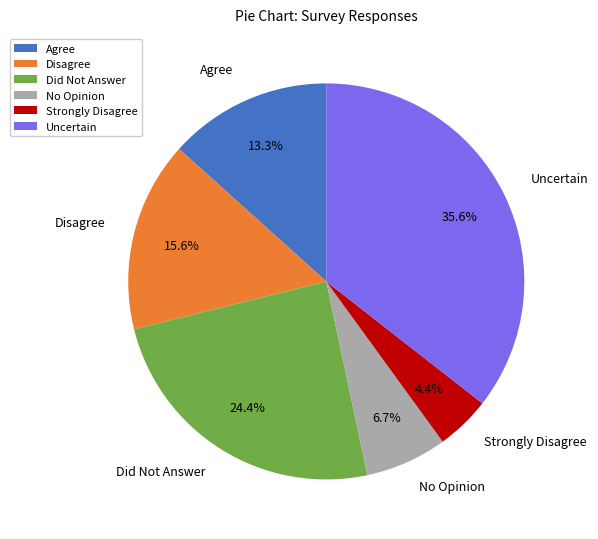

How much of the chart is everything except Disagree?

84.4%